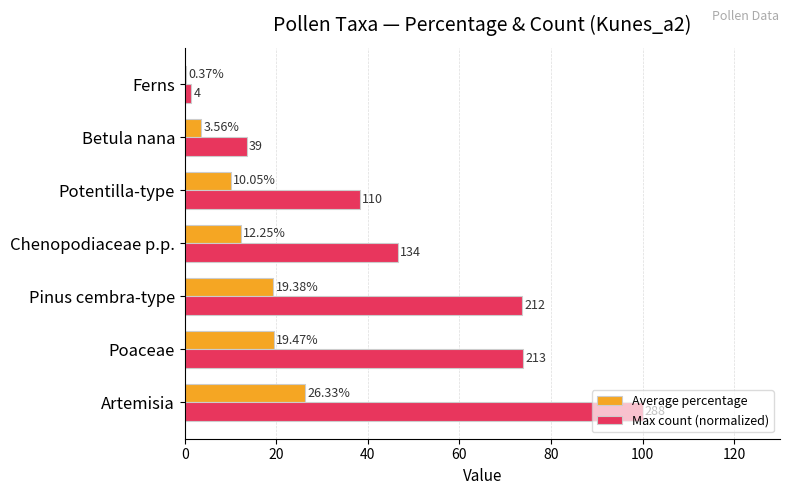

How many values in the Max count (normalized) series exceed 46?

4